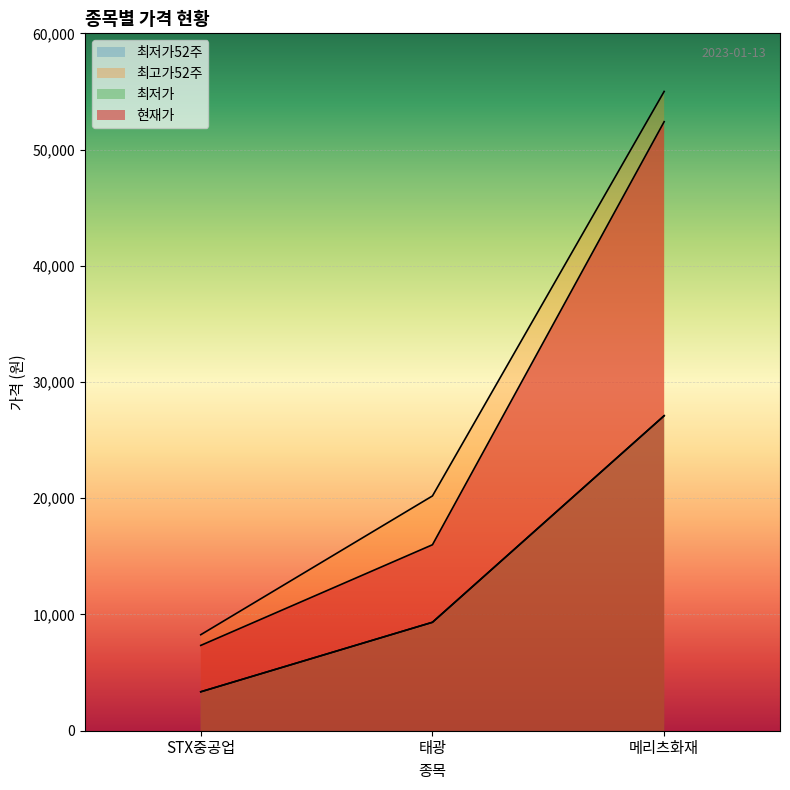

What are all the series names shown in the legend?

현재가, 최저가, 최고가52주, 최저가52주